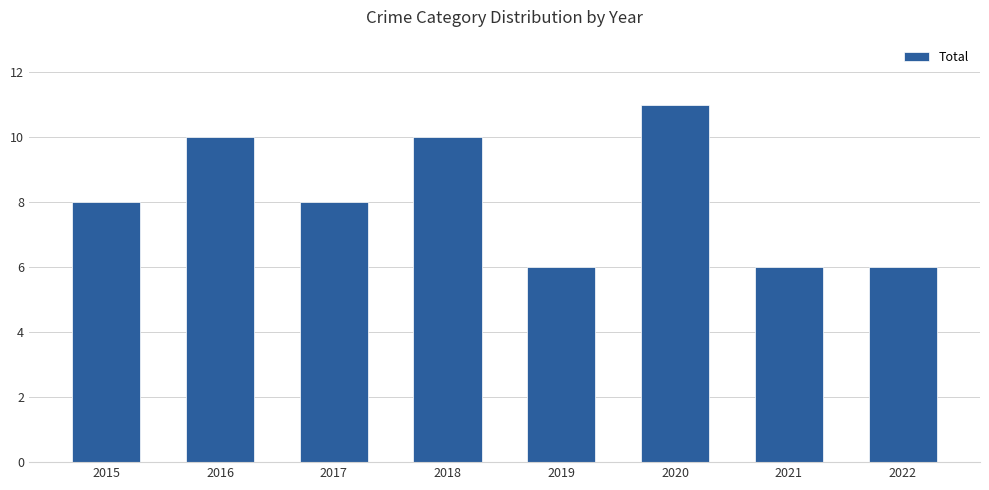

What is the sum of the values at 2018 and 2019?

16